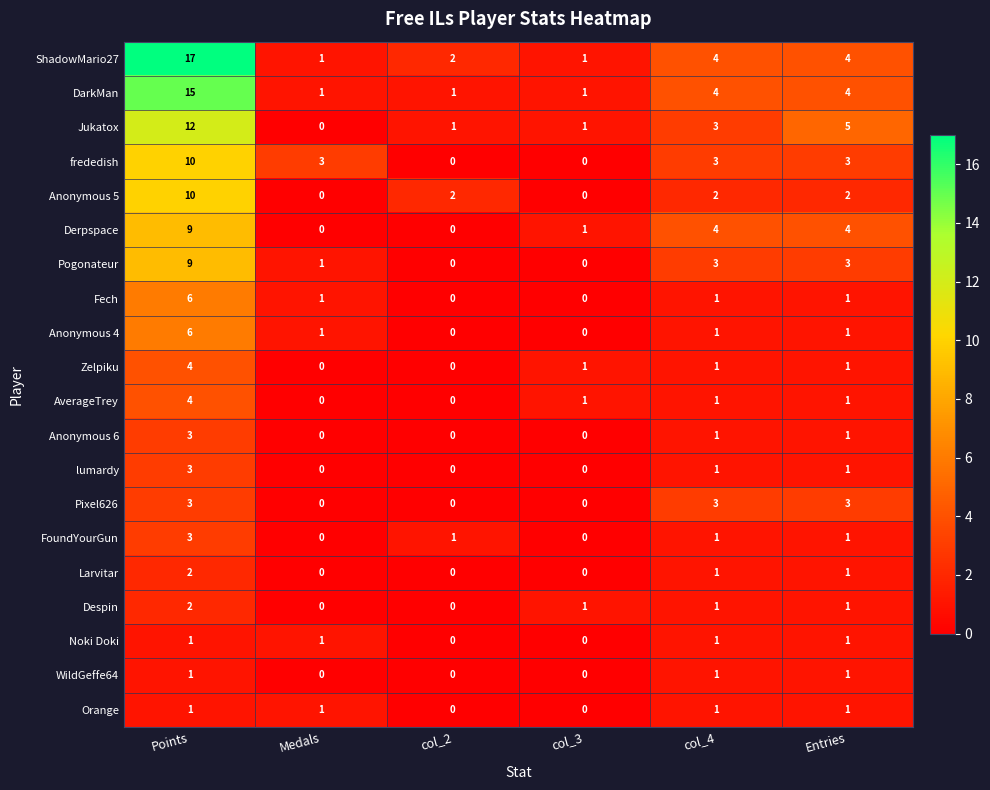

At which category does the chart reach its peak across all series?

Points